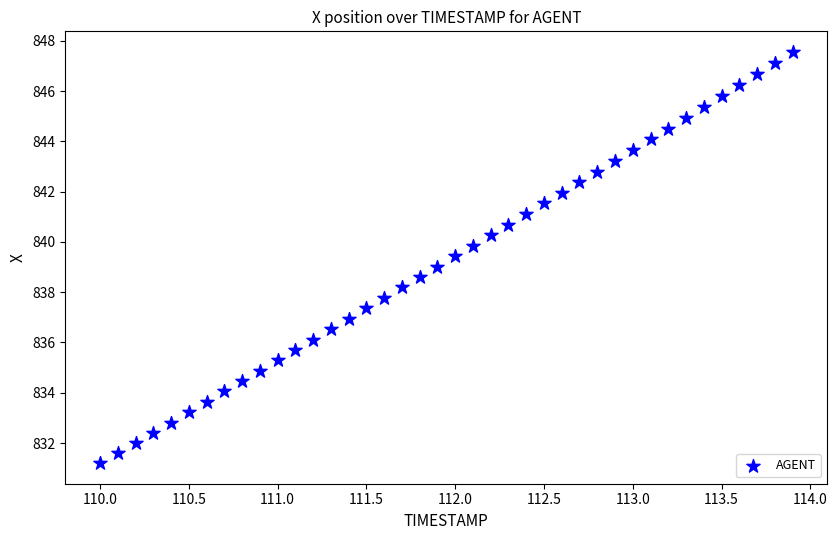

What is the range of Y values (max minus min)?

16.4